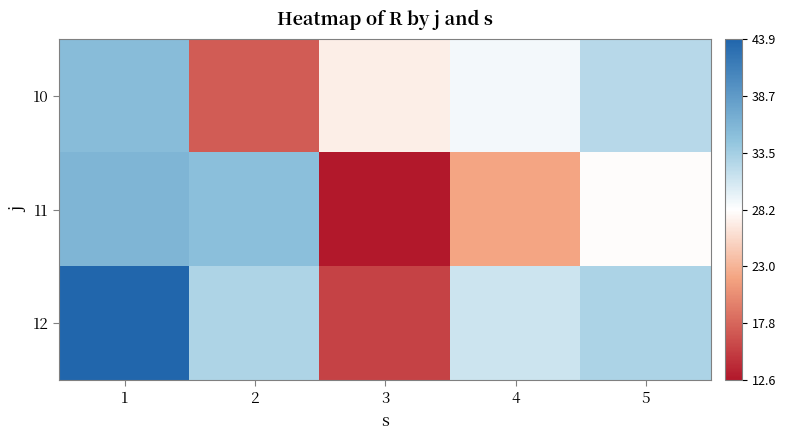

Reading right to left, what are all the values shown in this chart?

10: 5=32.3	4=28.9	3=27.1	2=17.1	1=35.3
11: 5=28.0	4=22.1	3=12.6	2=35.0	1=36.0
12: 5=33.0	4=31.1	3=15.4	2=32.8	1=43.9